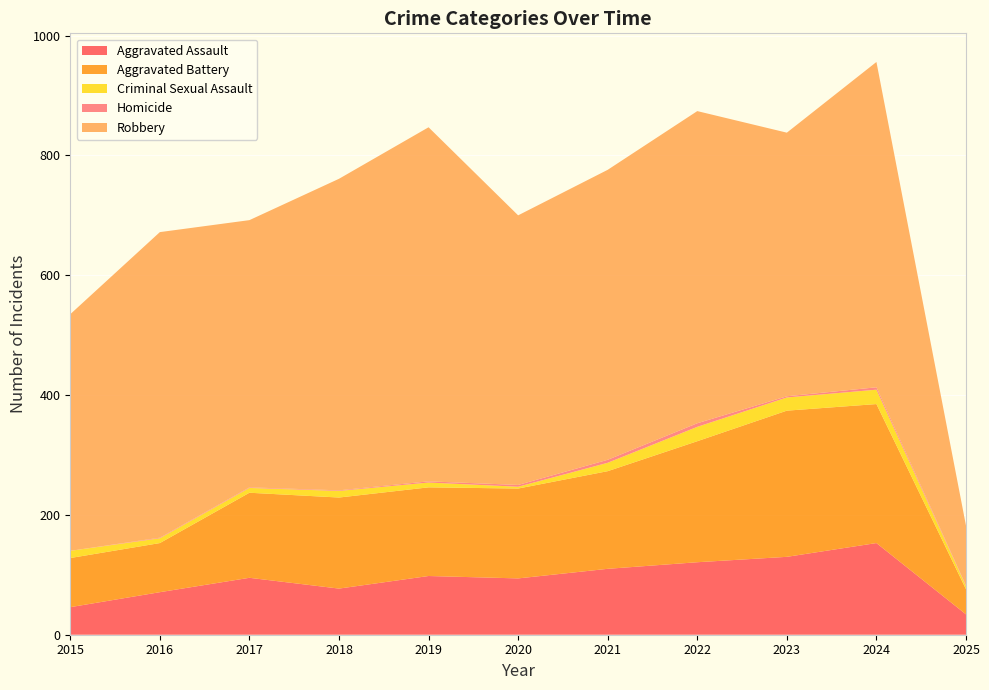

Reading right to left, list all the values displayed in this chart.

Aggravated Assault: 2025=34	2024=153	2023=130	2022=121	2021=110	2020=94	2019=98	2018=77	2017=95	2016=71	2015=46
Aggravated Battery: 2025=42	2024=232	2023=244	2022=202	2021=163	2020=150	2019=148	2018=152	2017=142	2016=82	2015=82
Criminal Sexual Assault: 2025=5	2024=24	2023=22	2022=24	2021=14	2020=3	2019=8	2018=11	2017=8	2016=8	2015=12
Homicide: 2025=1	2024=4	2023=2	2022=6	2021=5	2020=3	2019=2	2018=1	2017=1	2016=1	2015=0
Robbery: 2025=100	2024=543	2023=440	2022=521	2021=484	2020=450	2019=591	2018=520	2017=446	2016=510	2015=395